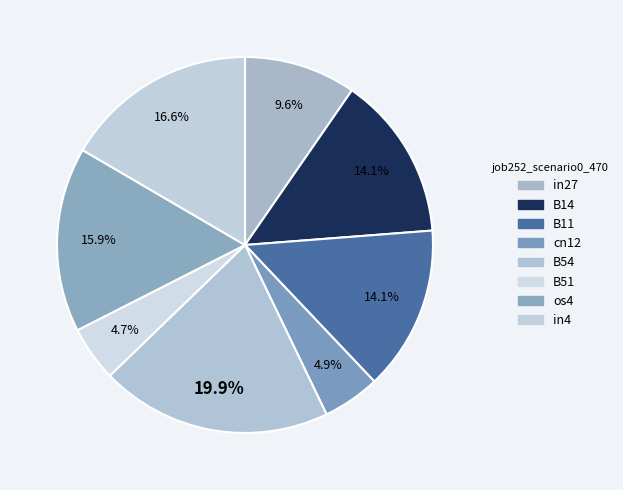

Between B14 and B54, which is larger?

B54